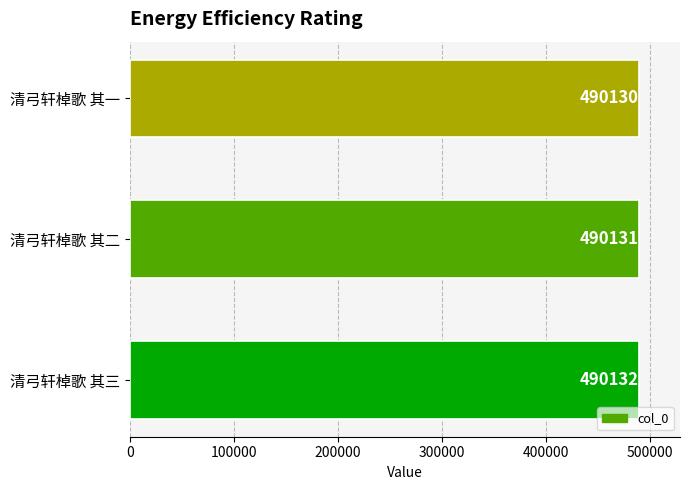

Is it true that the value at 清弓轩棹歌 其一 is 103896?

False